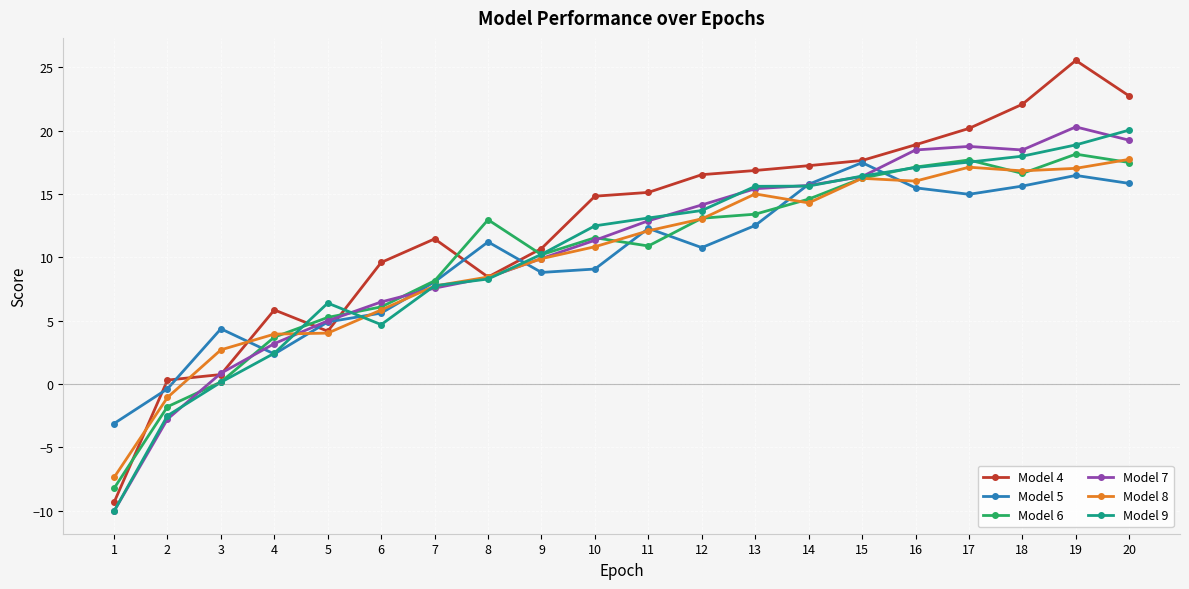

What is the sum of all Model 6 values?

203.4